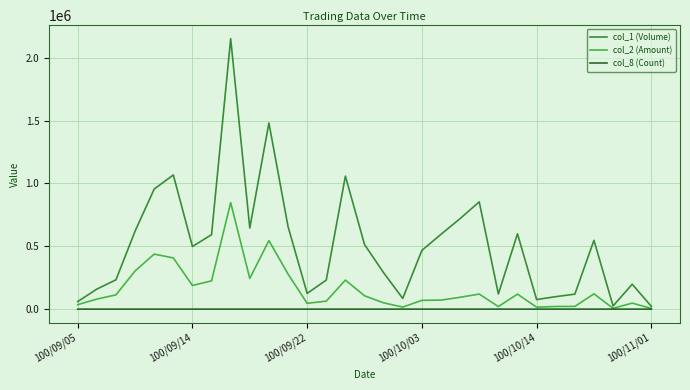

Rank the series by their average value, from lowest to highest.

col_8 (Count), col_2 (Amount), col_1 (Volume)